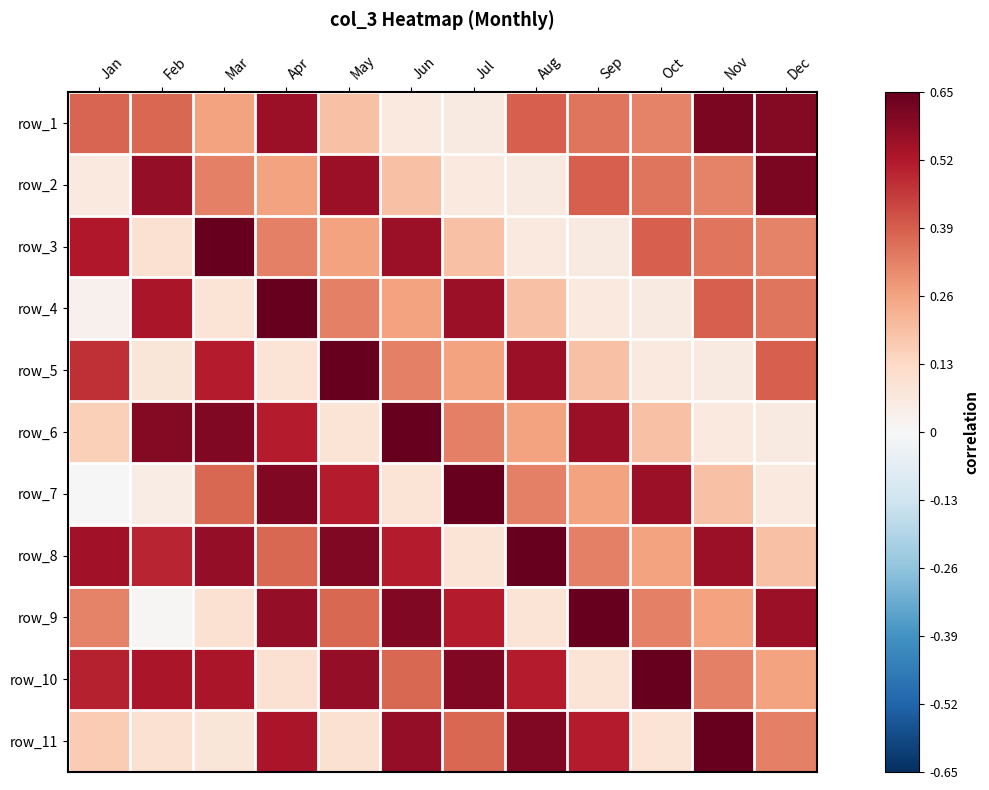

At which category does the chart reach its peak across all series?

Mar